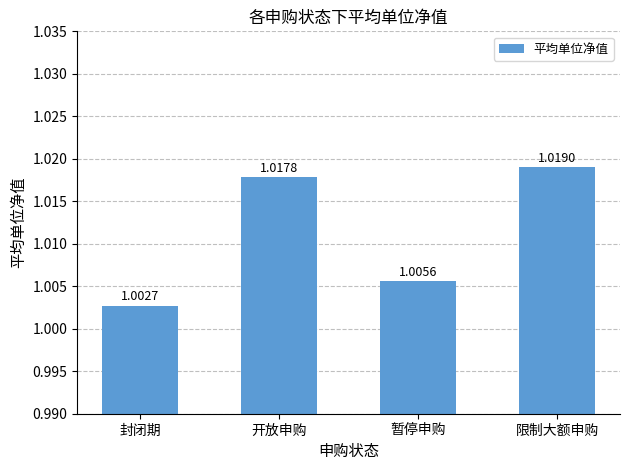

What is the sum of all values?

4.0